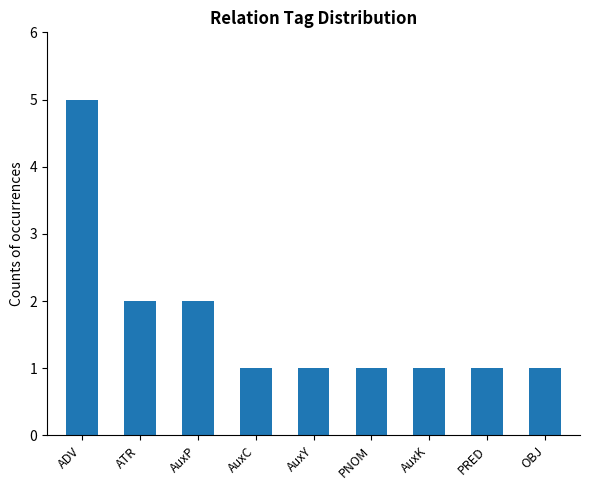

Reading right to left, transcribe all the data shown in this chart.

1	1	1	1	1	1	2	2	5